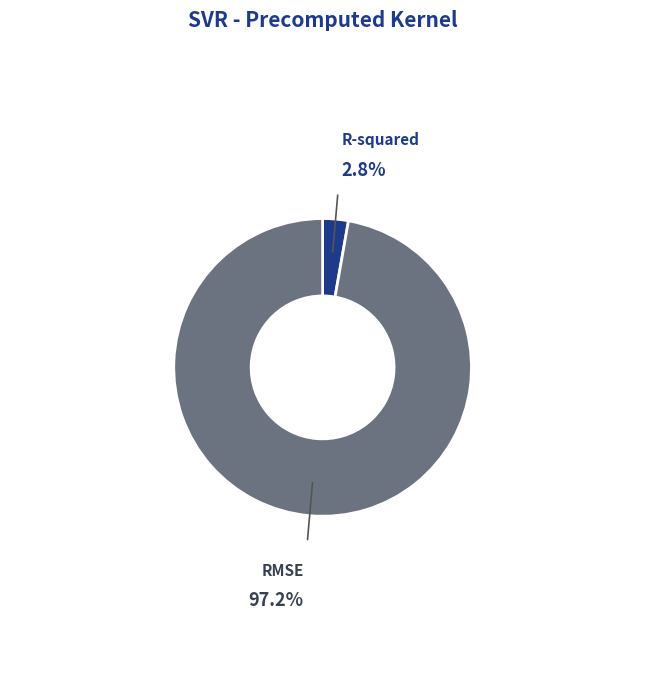

To the nearest percent, what is the difference between the RMSE and R-squared slice percentages?

94%